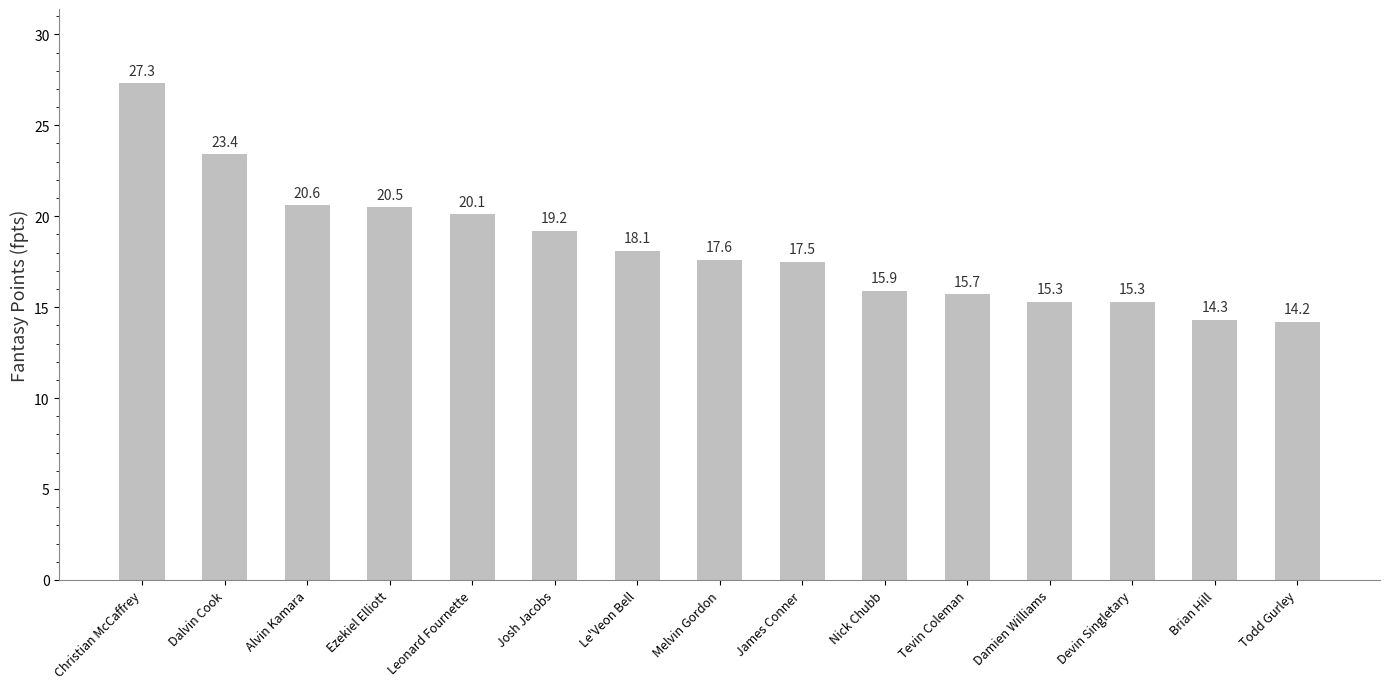

Approximately how many times larger is the value at Alvin Kamara compared to Ezekiel Elliott?

1.0